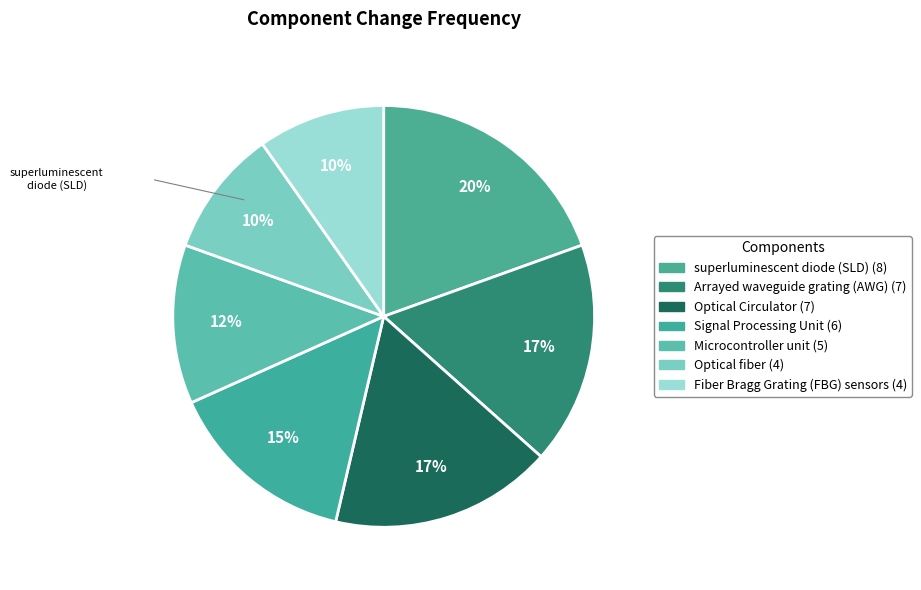

To the nearest percent, what portion does Microcontroller unit represent?

12%